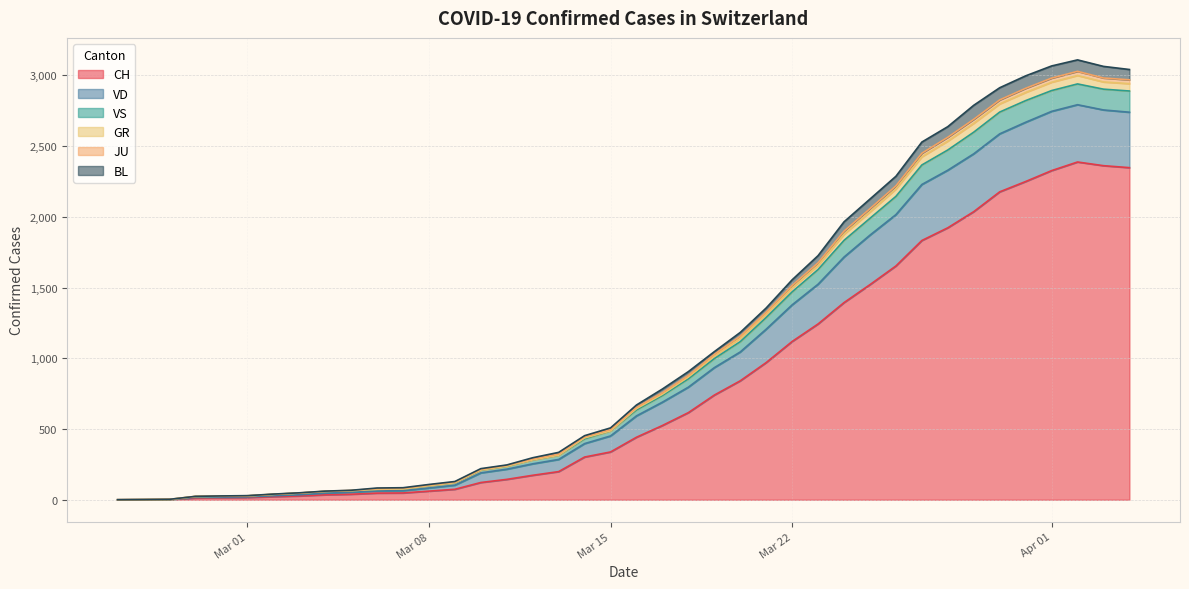

Does the chart display data point markers on the line(s)?

No